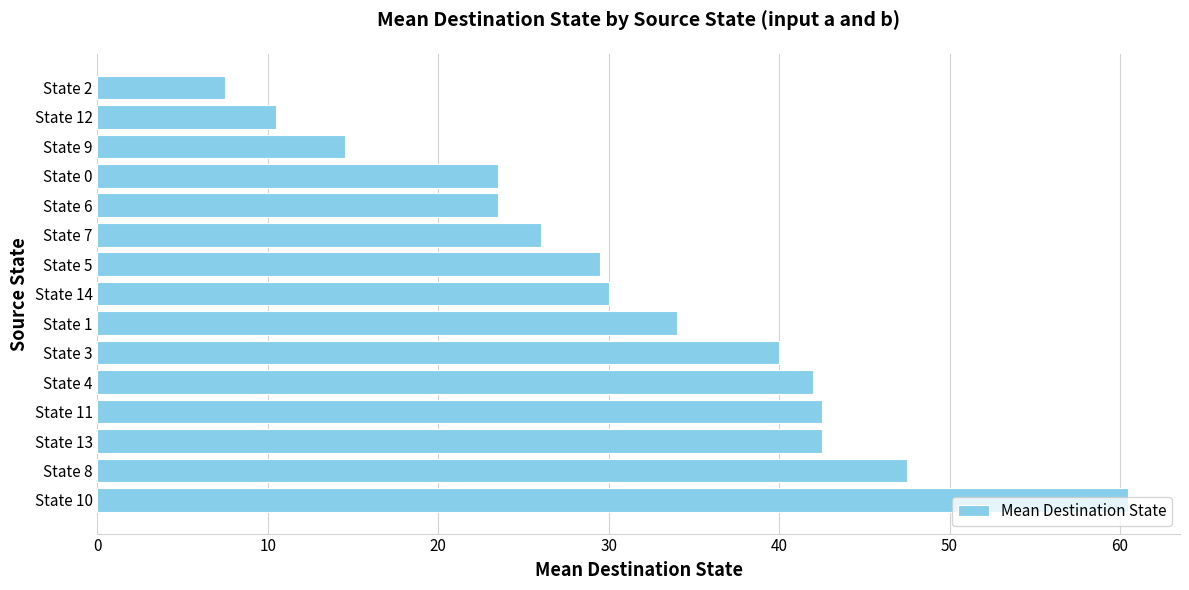

What is the approximate value at State 1?

34.0